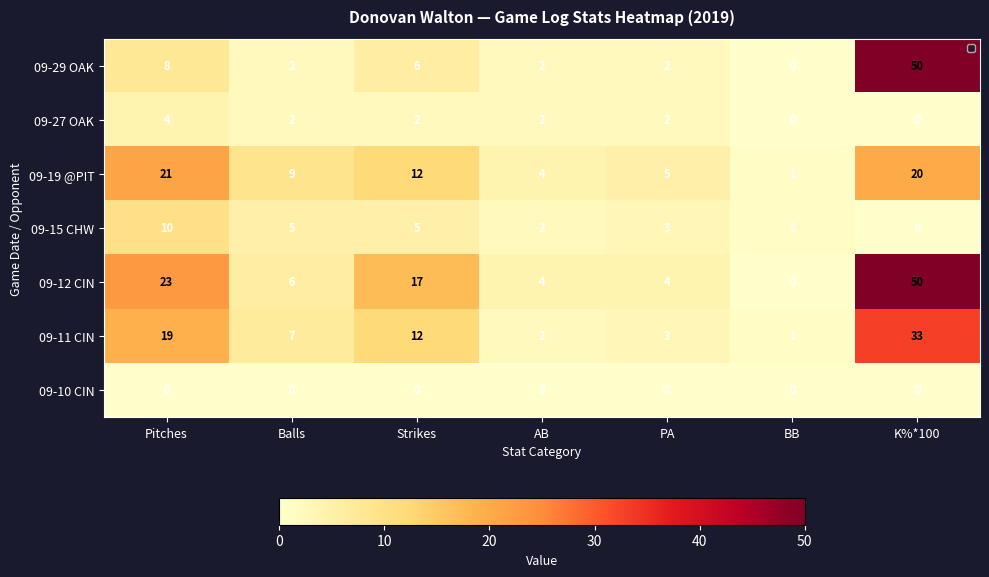

The 09-27 OAK series shows 2 at AB. True or false?

True